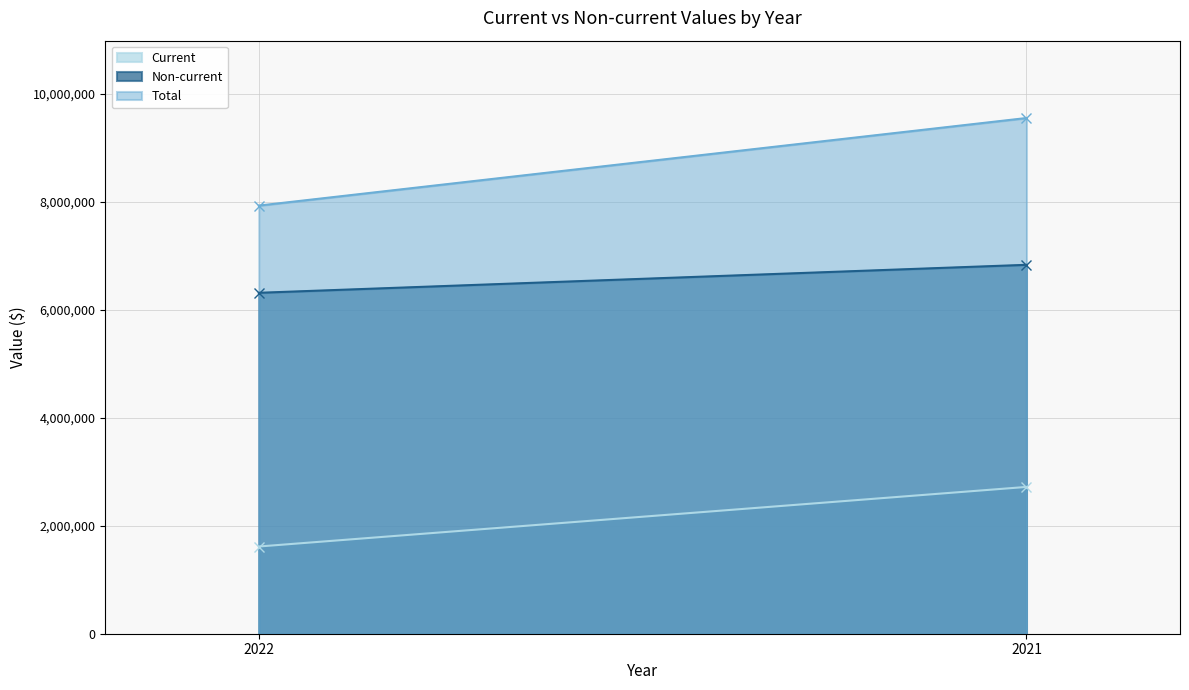

Does the chart have visible grid lines?

Yes